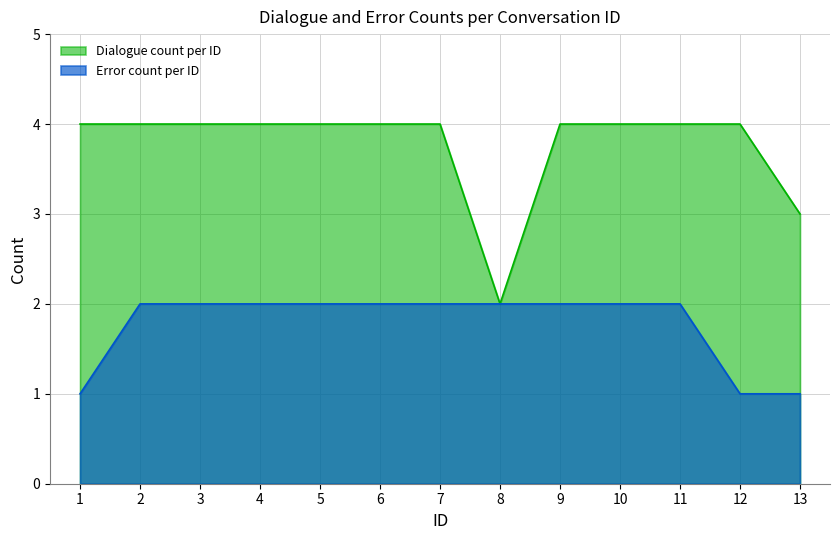

Is the value of Error count per ID at 11 greater than the value of Dialogue count per ID at 8?

No